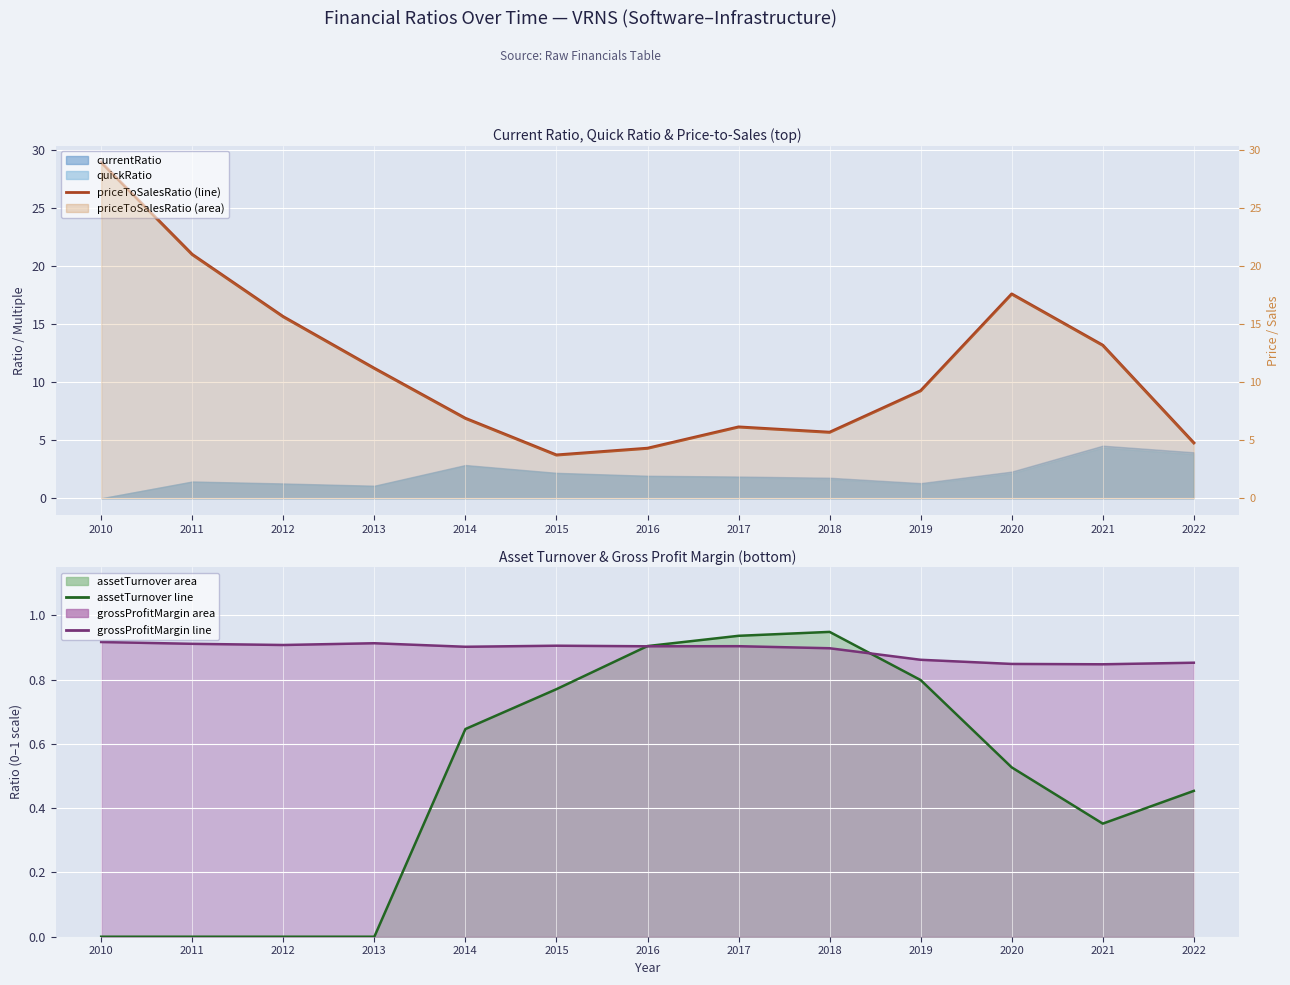

What is the maximum value for grossProfitMargin (line)?

0.9